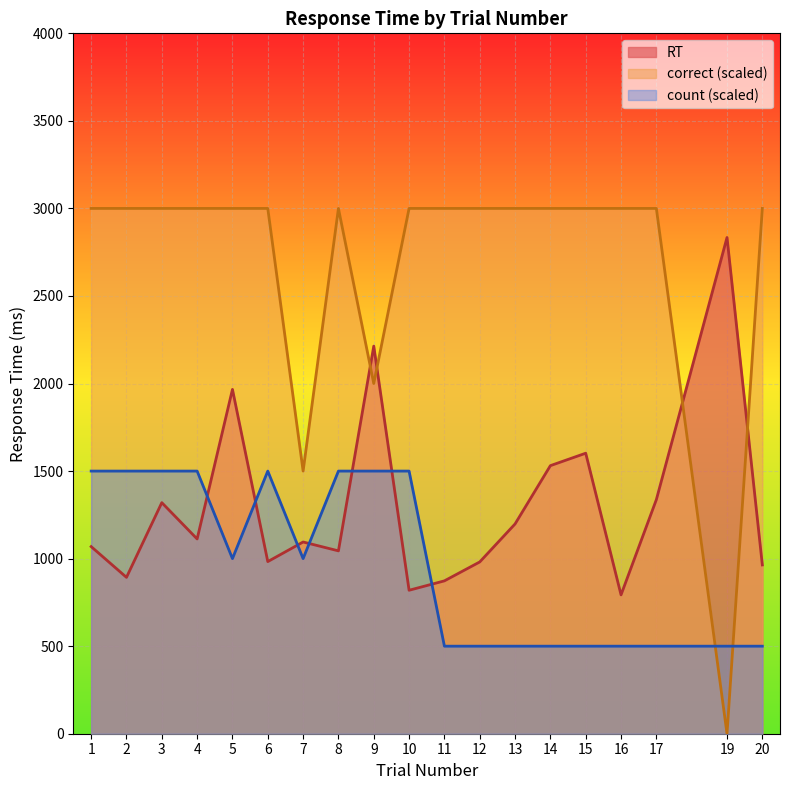

What is the average value of the RT series?

1296.2